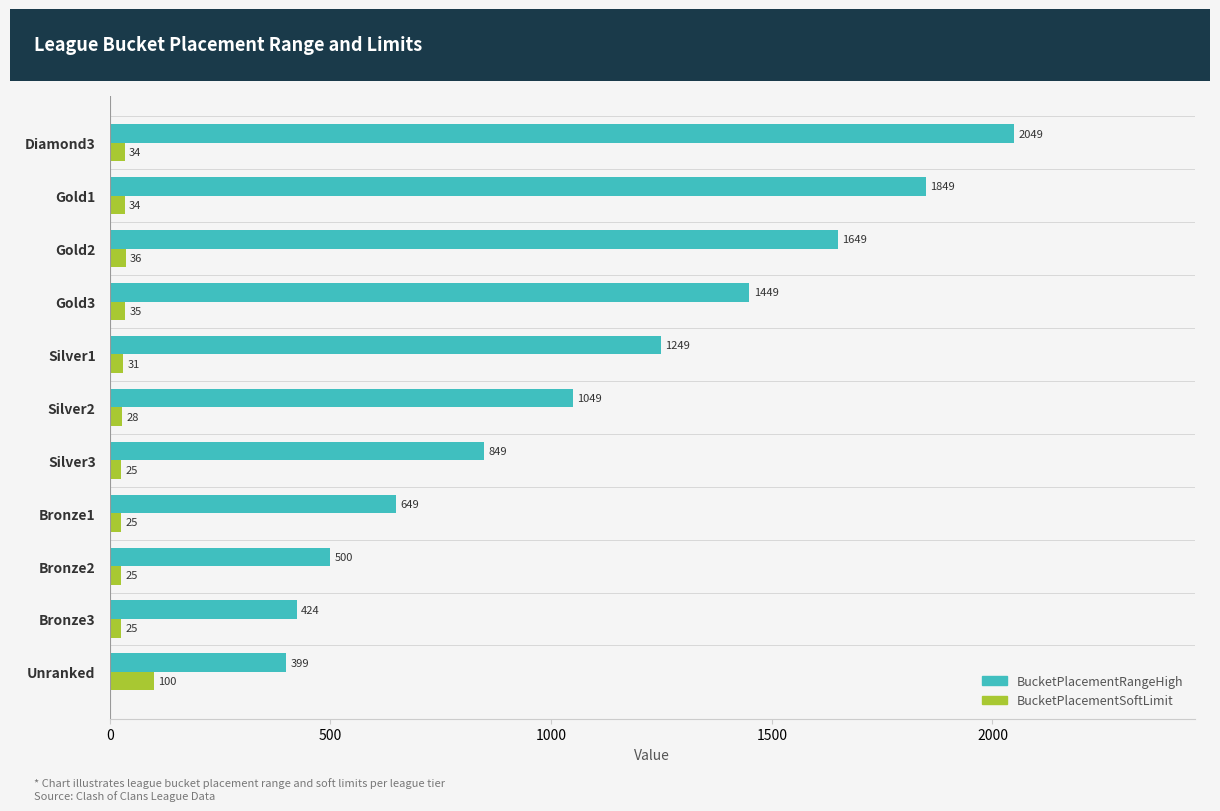

Which series has the largest range (max minus min)?

BucketPlacementRangeHigh